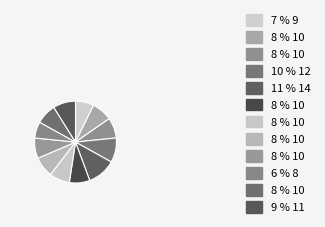

Rank the categories by value from highest to lowest.

14, 12, 11, 10, 10, 10, 10, 10, 10, 10, 9, 8